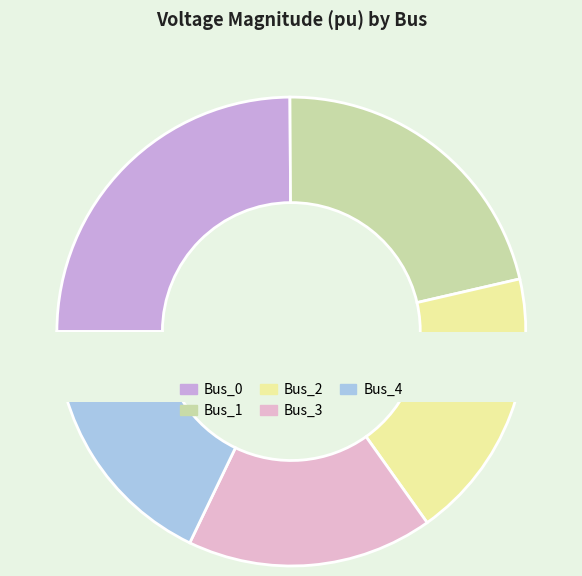

What portion of the pie excludes Bus_1?

78.5%